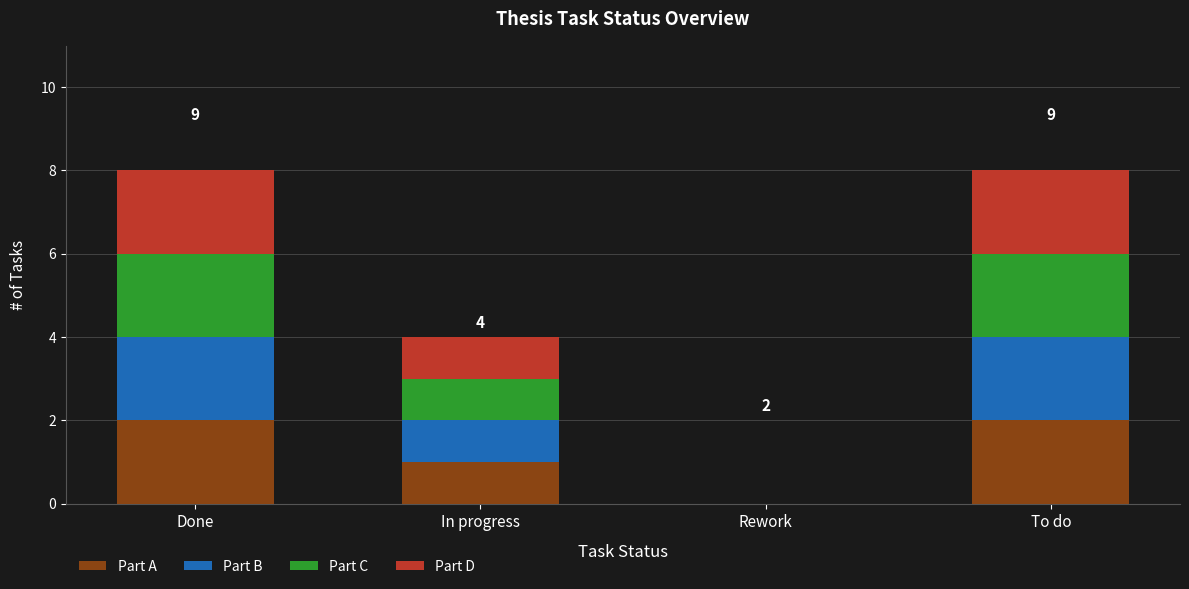

Reading right to left, transcribe the values for Part A.

To do=2	Rework=0	In progress=1	Done=2